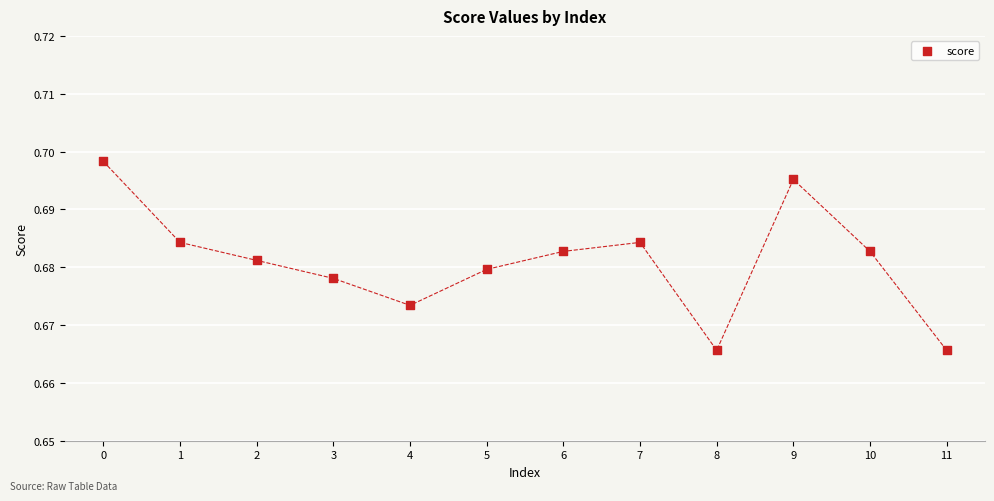

How many points are shown in the scatter plot?

12